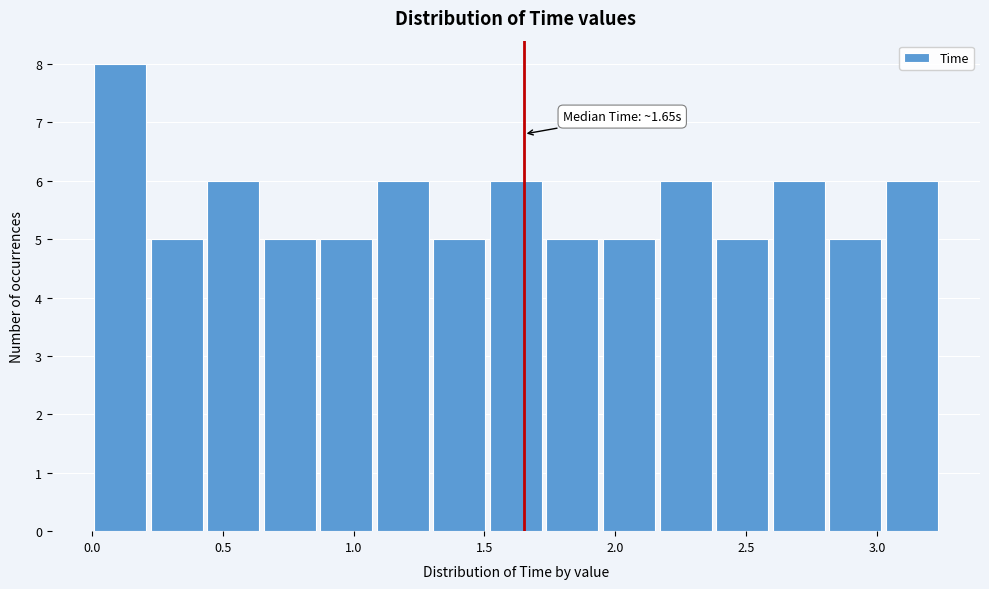

Which range on the x-axis has the tallest bar?

0.00 to 0.20